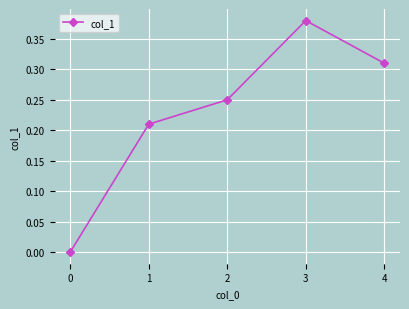

List the labels in order of value, largest first.

3, 4, 2, 1, 0